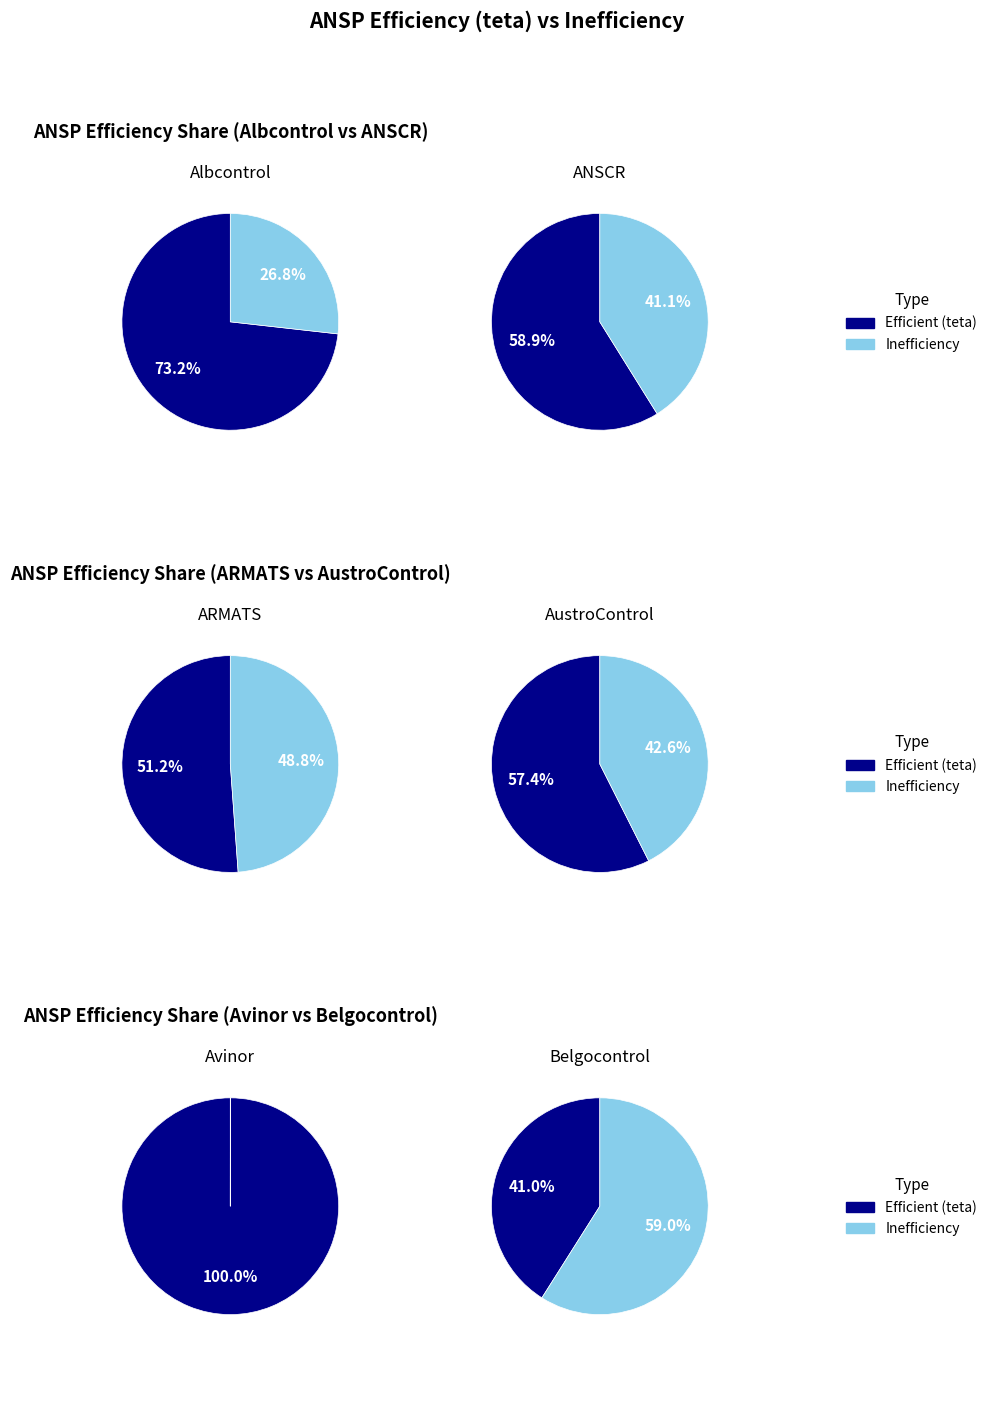

How much of the chart is everything except Avinor?

88.4%